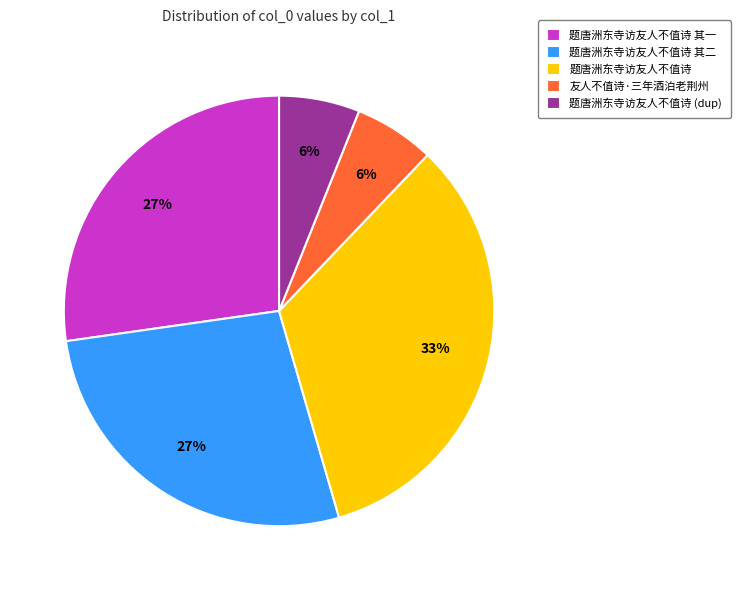

To the nearest percent, what percentage of the pie is 题唐洲东寺访友人不值诗?

33%